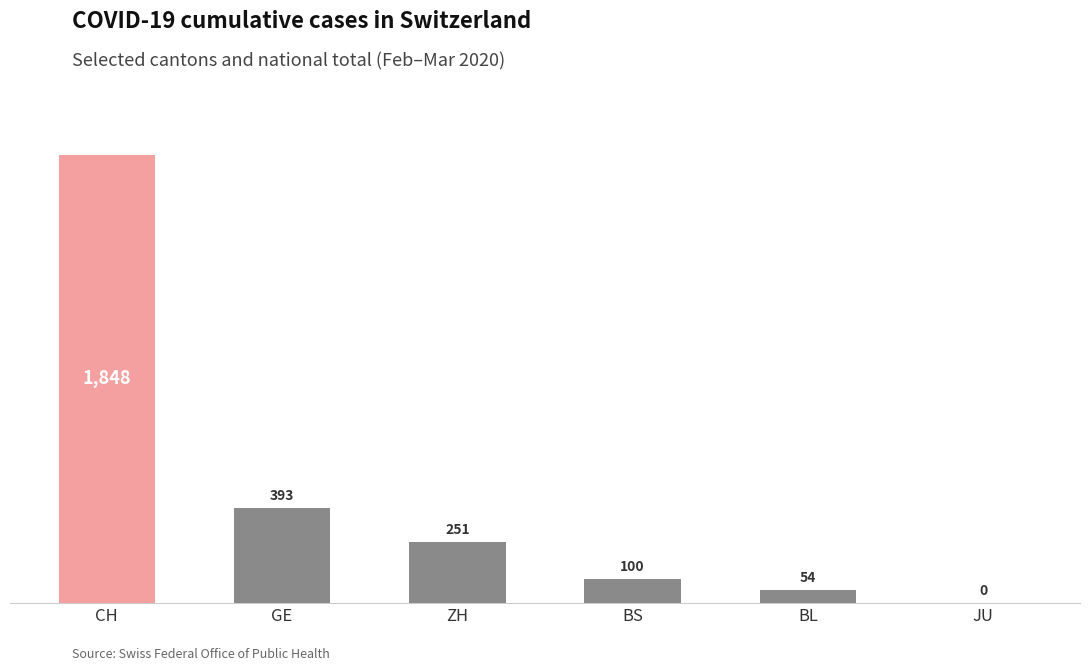

What is the sum of the values at BL and CH?

1902